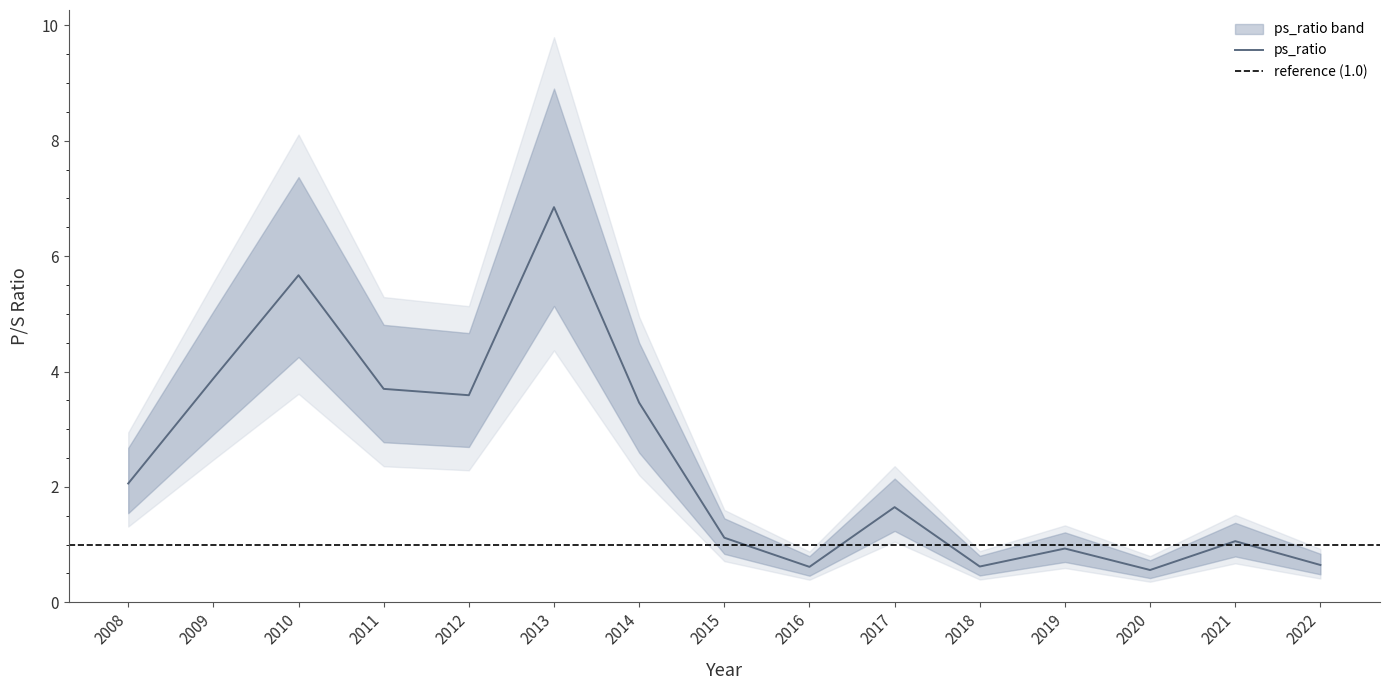

Read the value at 2022.

0.6